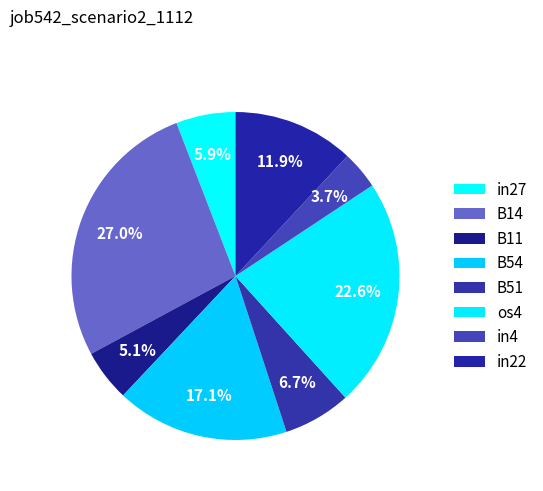

How many segments does this pie chart have?

8